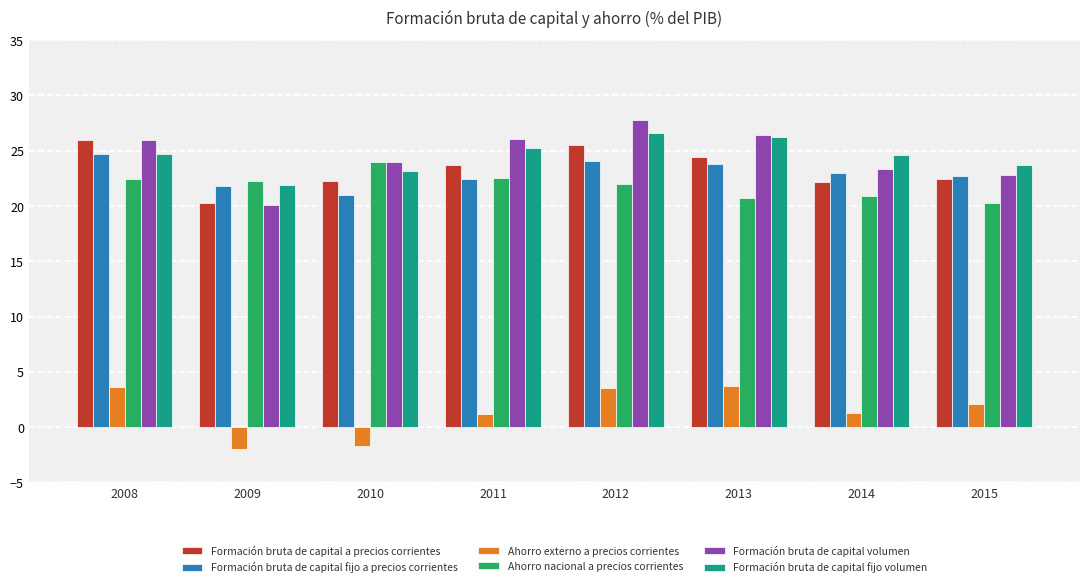

The value of Ahorro nacional a precios corrientes at 2014 is 20.9. True or false?

True